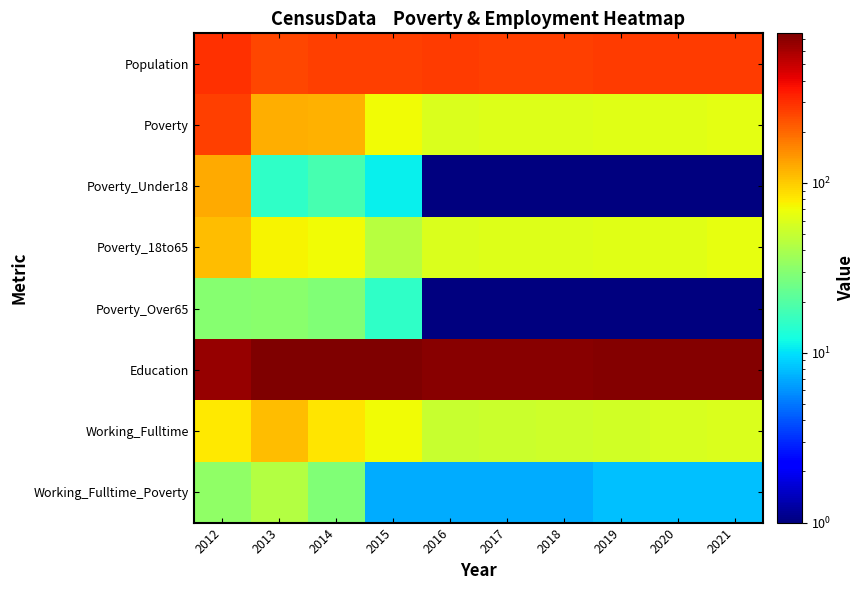

Reading right to left, transcribe all the data shown in this chart.

Population: 2021=272	2020=271	2019=270	2018=269	2017=268	2016=270	2015=266	2014=267	2013=254	2012=298
Poverty: 2021=64	2020=63	2019=62	2018=61	2017=61	2016=59	2015=71	2014=119	2013=122	2012=265
Poverty_Under18: 2021=1	2020=1	2019=1	2018=1	2017=1	2016=1	2015=11	2014=18	2013=15	2012=124
Poverty_18to65: 2021=65	2020=63	2019=62	2018=61	2017=60	2016=59	2015=45	2014=71	2013=74	2012=110
Poverty_Over65: 2021=1	2020=1	2019=1	2018=1	2017=1	2016=1	2015=15	2014=29	2013=31	2012=30
Education: 2021=727	2020=725	2019=723	2018=720	2017=718	2016=718	2015=759	2014=745	2013=759	2012=664
Working_Fulltime: 2021=59	2020=57	2019=55	2018=54	2017=52	2016=51	2015=71	2014=82	2013=110	2012=80
Working_Fulltime_Poverty: 2021=8	2020=8	2019=8	2018=7	2017=7	2016=7	2015=7	2014=29	2013=43	2012=33